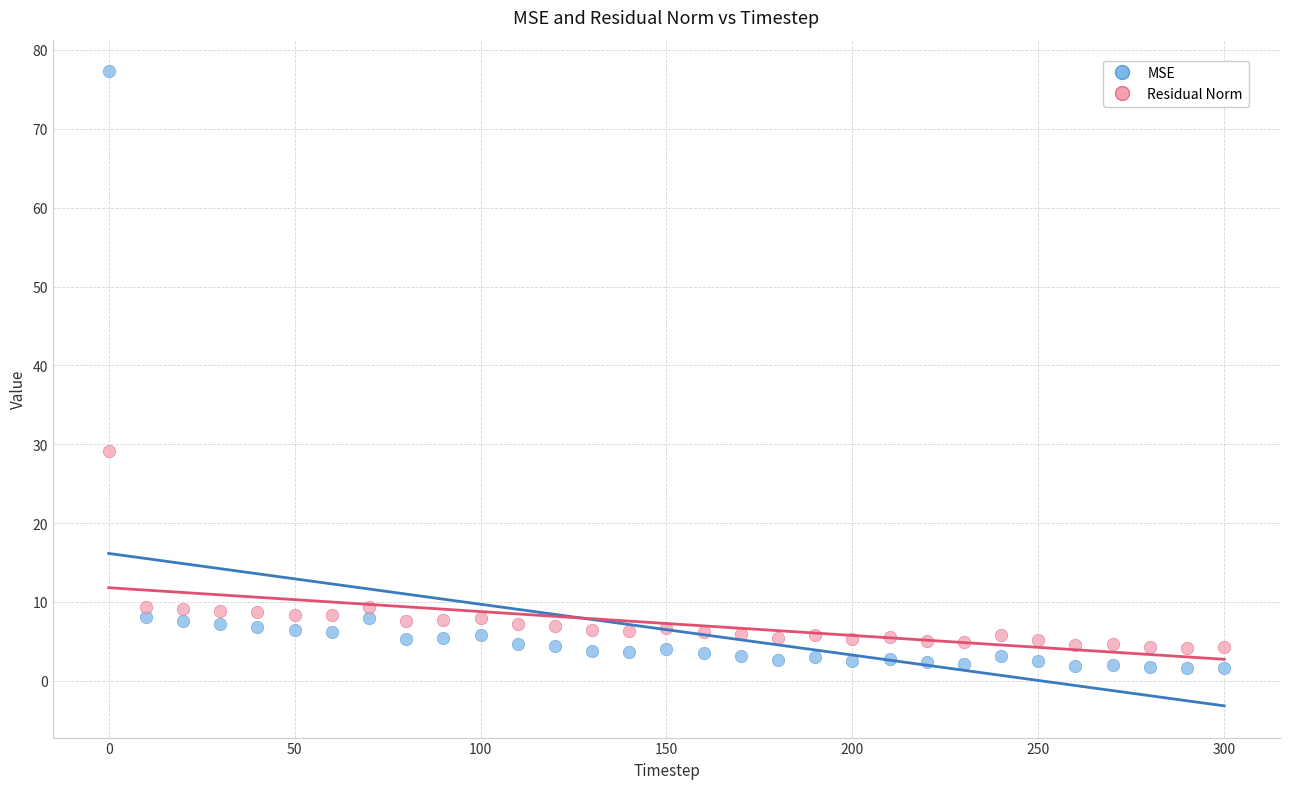

Across all data points, what is the range of X values (max minus min)?

300.0